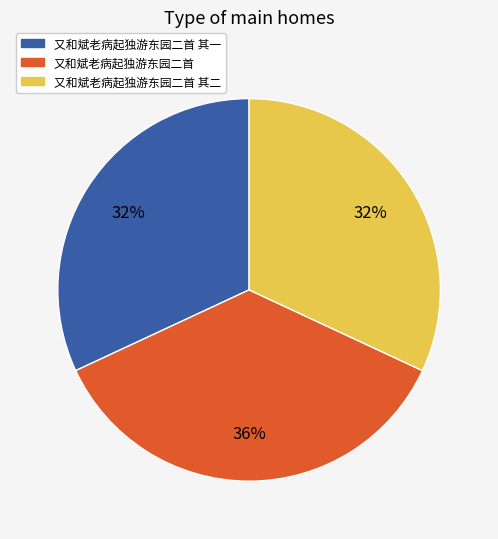

How many segments does this pie chart have?

3